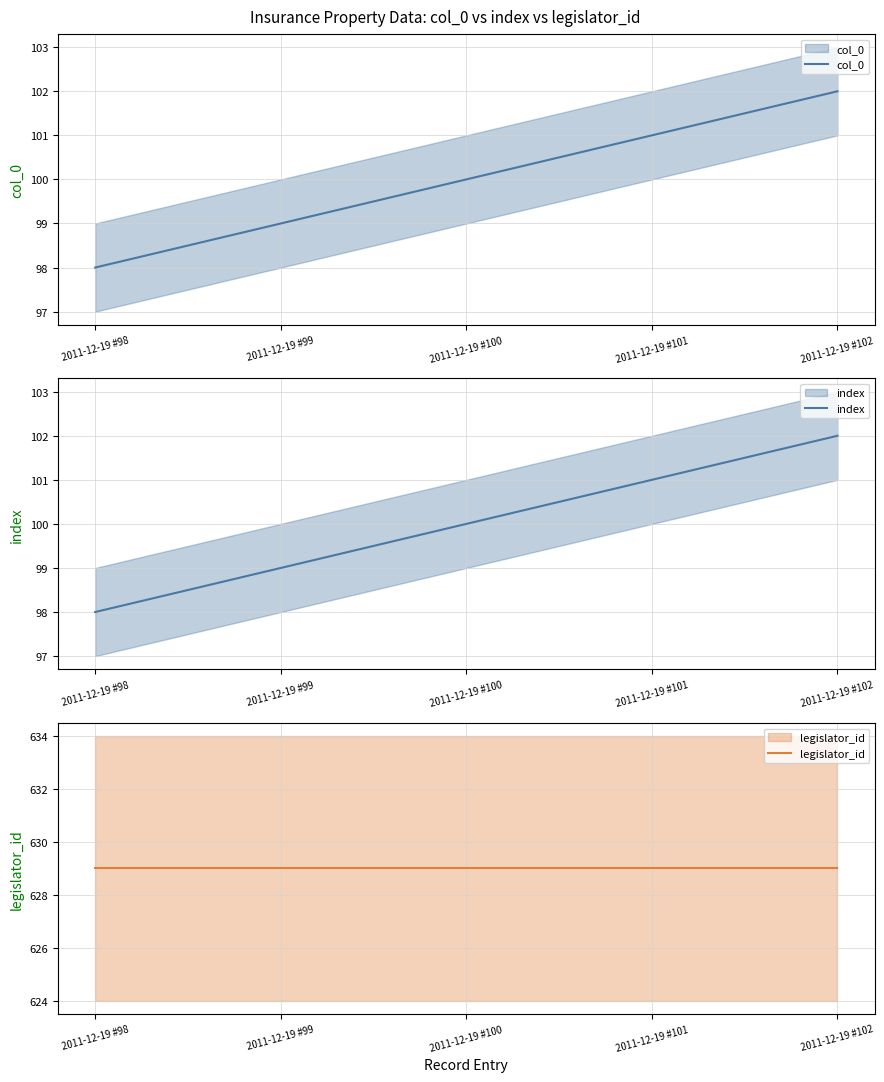

How many lines are shown in the chart?

3